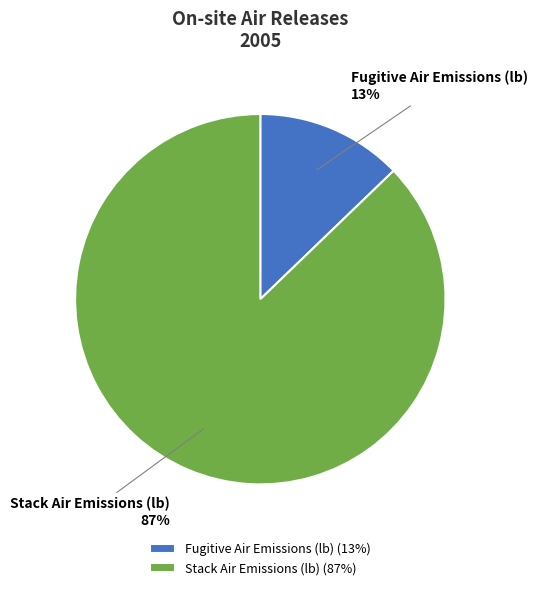

To the nearest percent, what is the difference between the largest and smallest slice percentages?

74%